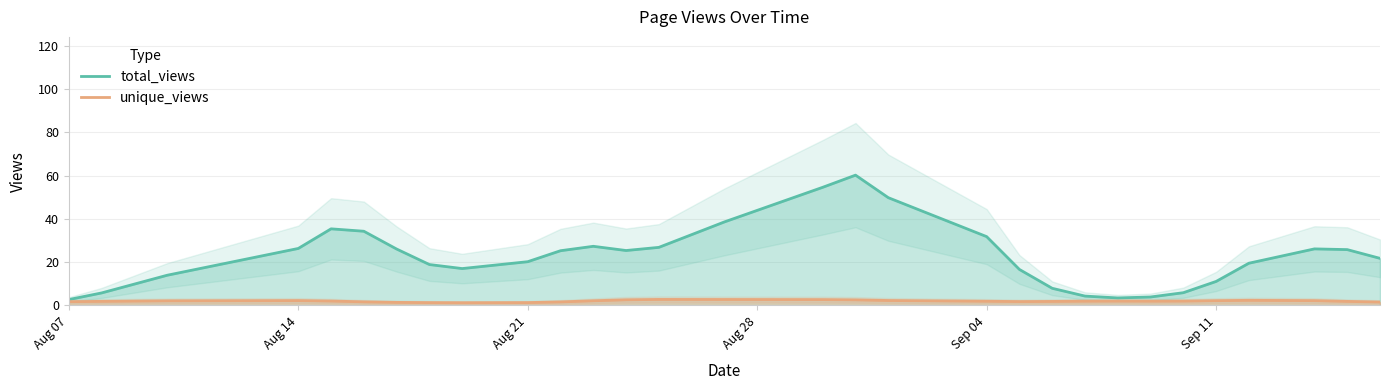

Which series has the widest spread of values?

total_views